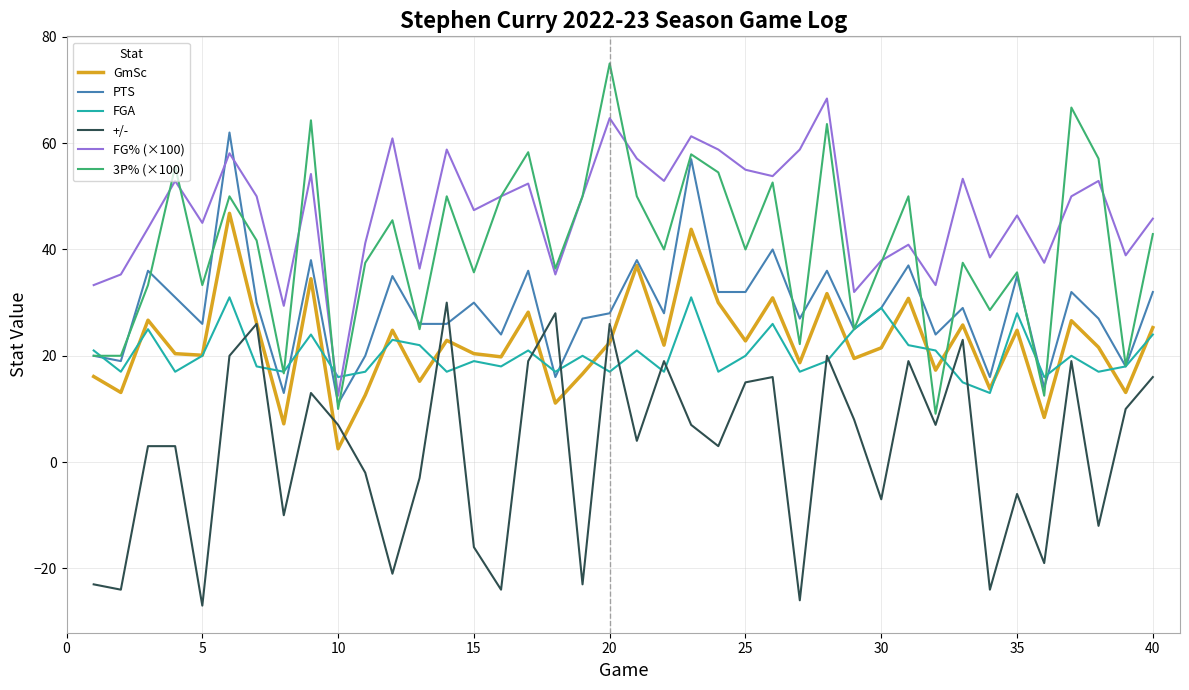

Which series has the widest spread of values?

3P% (×100)